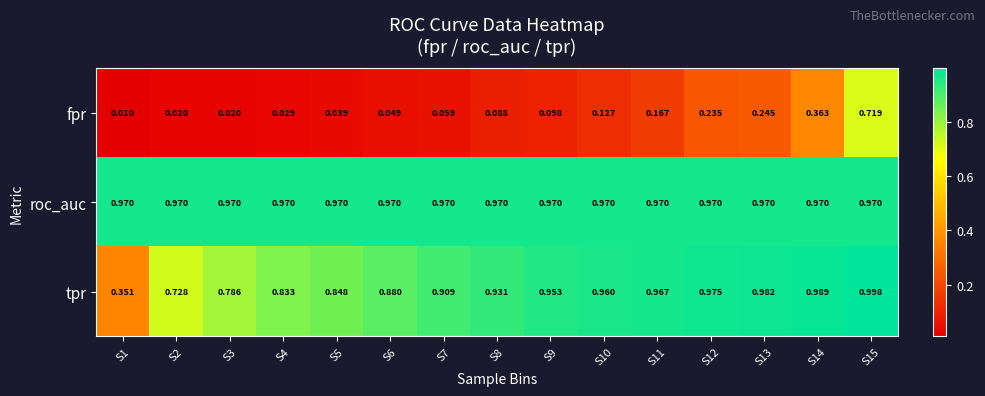

How many data points does each series have?

15